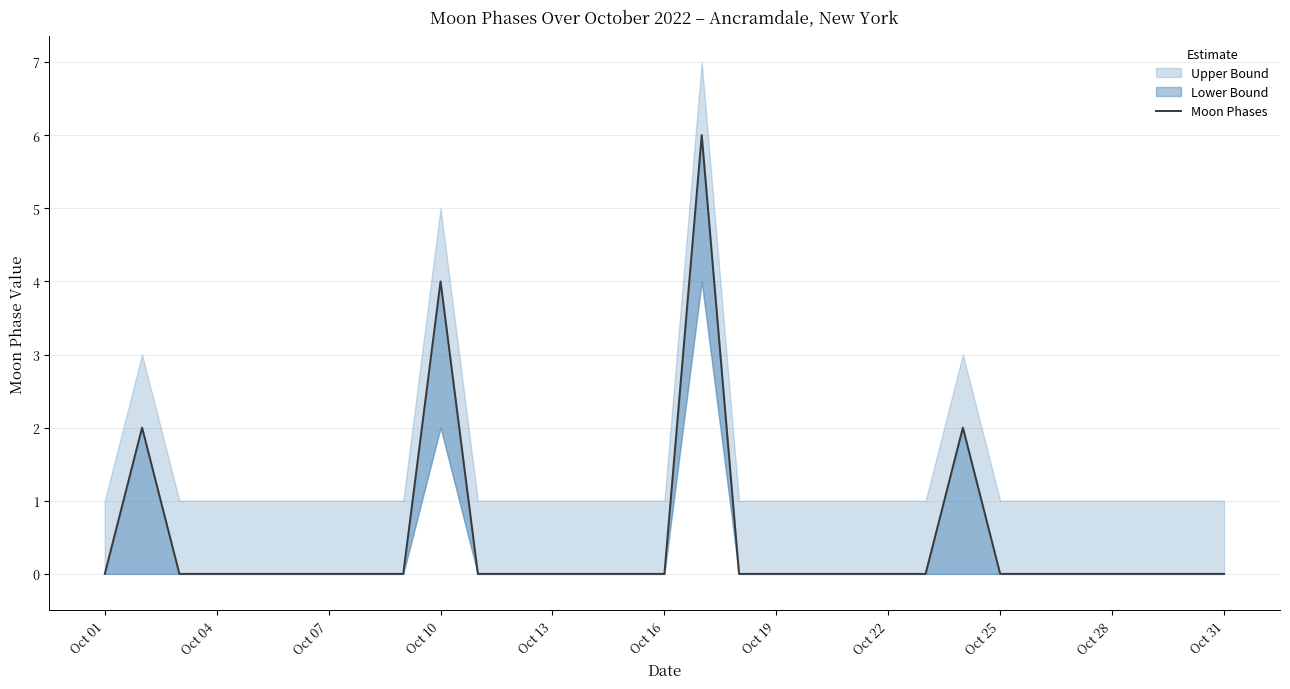

True or false: the data shows 0 at Oct 31.

True